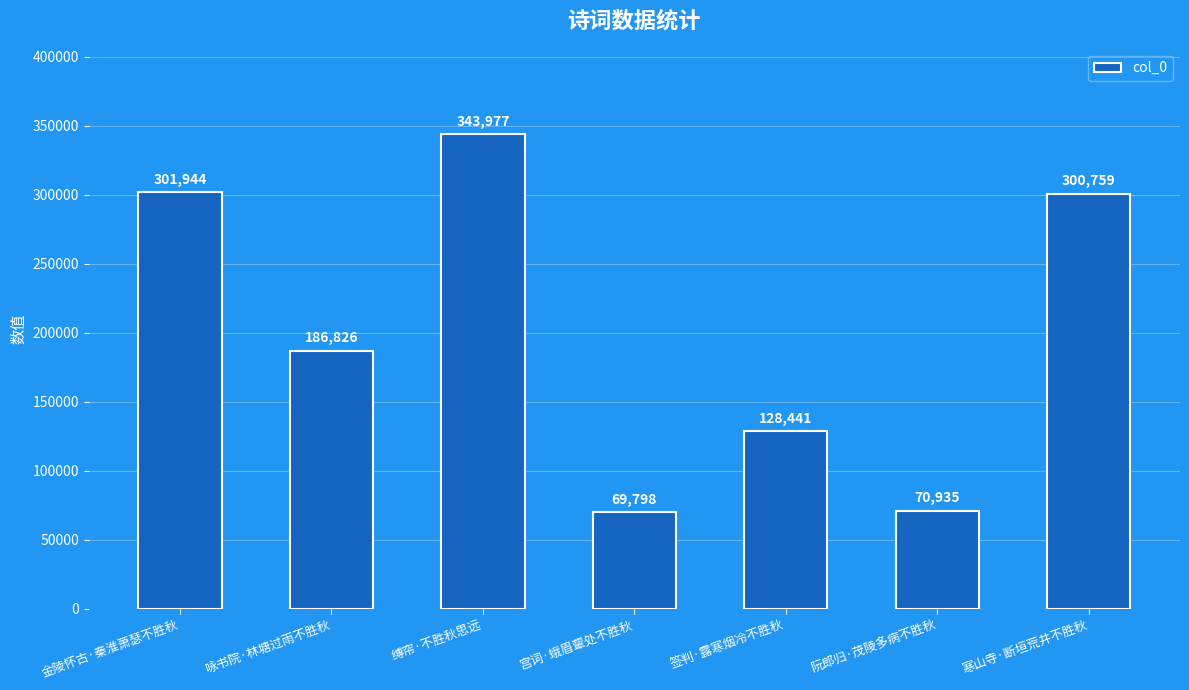

Reading right to left, what are all the values shown in this chart?

寒山寺·断垣荒井不胜秋=300759	阮郎归·茂陵多病不胜秋=70935	签判·露寒烟冷不胜秋=128441	宫词·蛾眉颦处不胜秋=69798	缚帘·不胜秋思远=343977	咏书院·林塘过雨不胜秋=186826	金陵怀古·秦淮萧瑟不胜秋=301944